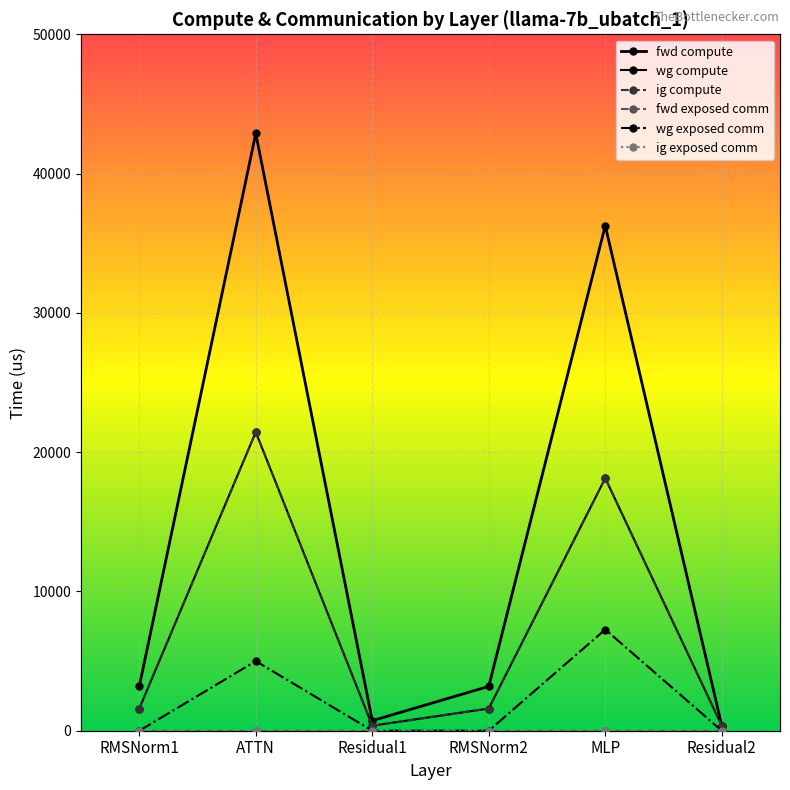

How many lines are shown in the chart?

6